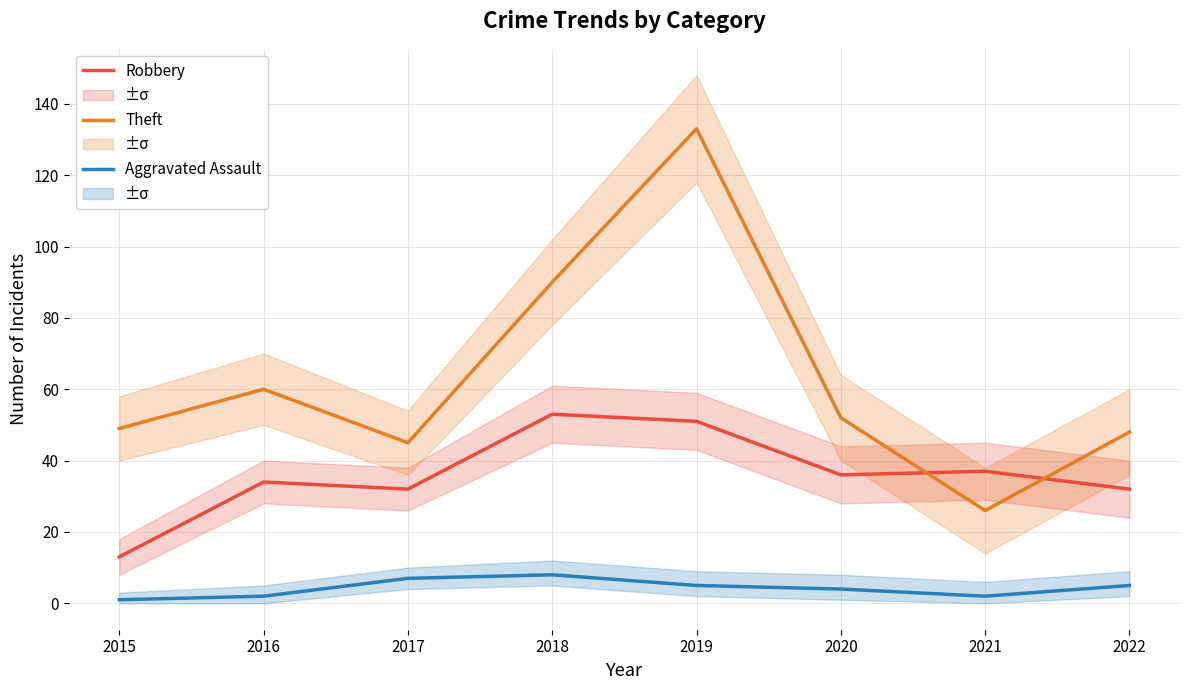

True or false: Theft has a value of 72 at 2017.

False